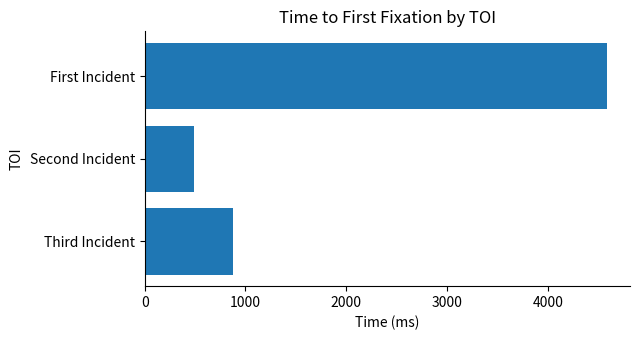

Reading top to bottom, list all the values displayed in this chart.

4584	490	873